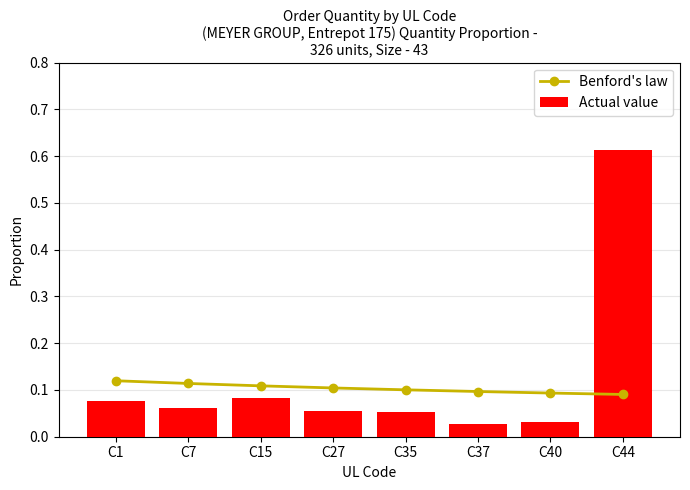

How many data points does each series have?

8